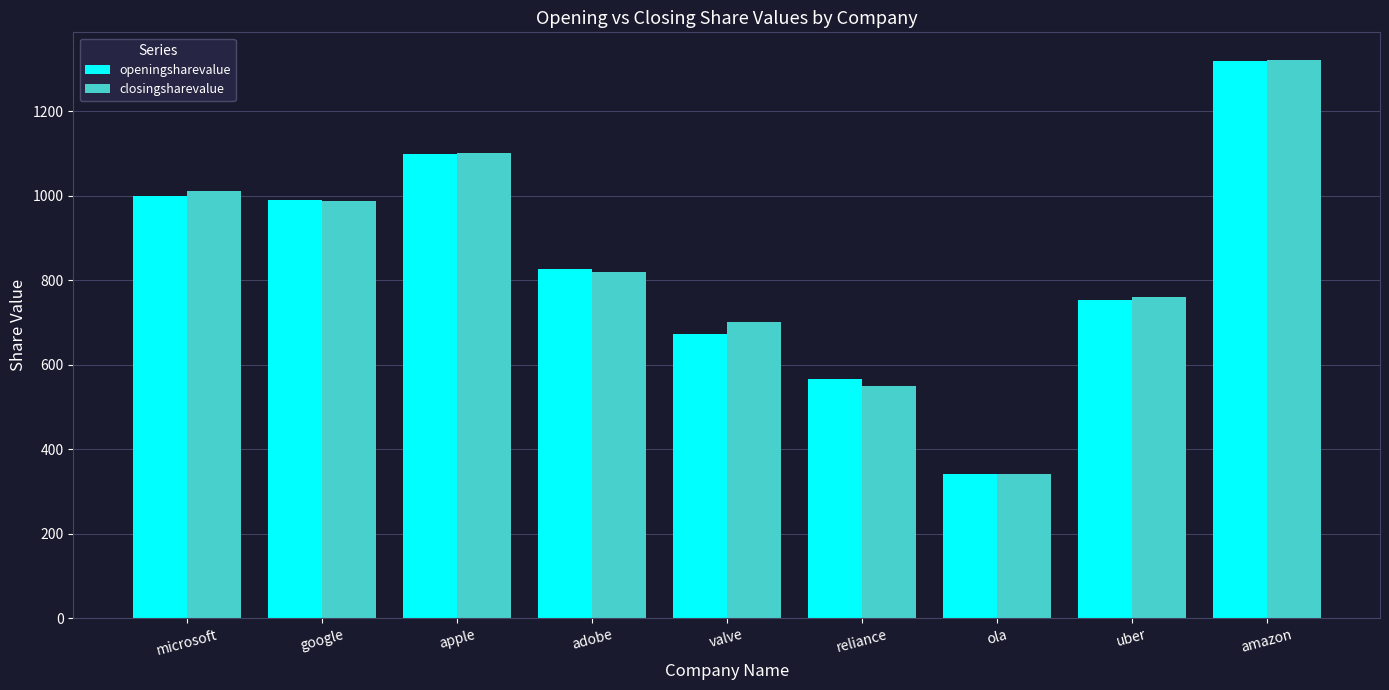

Reading left to right, transcribe all the data shown in this chart.

openingsharevalue: 1000	989	1100	827	672	565	342	754	1320
closingsharevalue: 1012	987	1101	820	700	550	342	761	1321